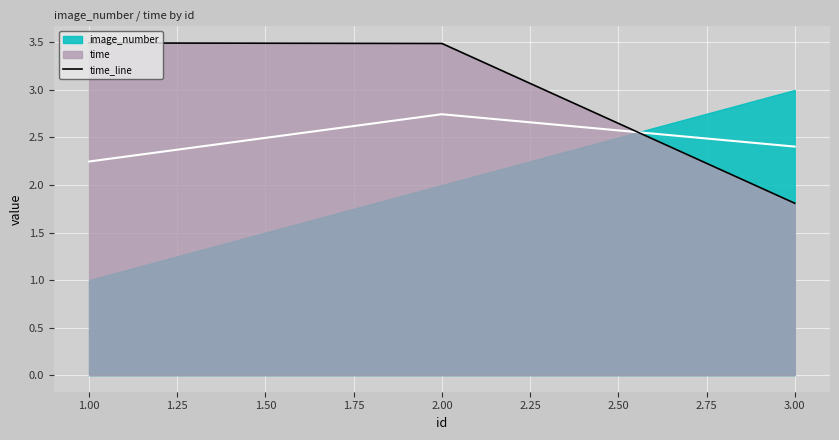

Where is time_line nearest to the value 2?

3.00